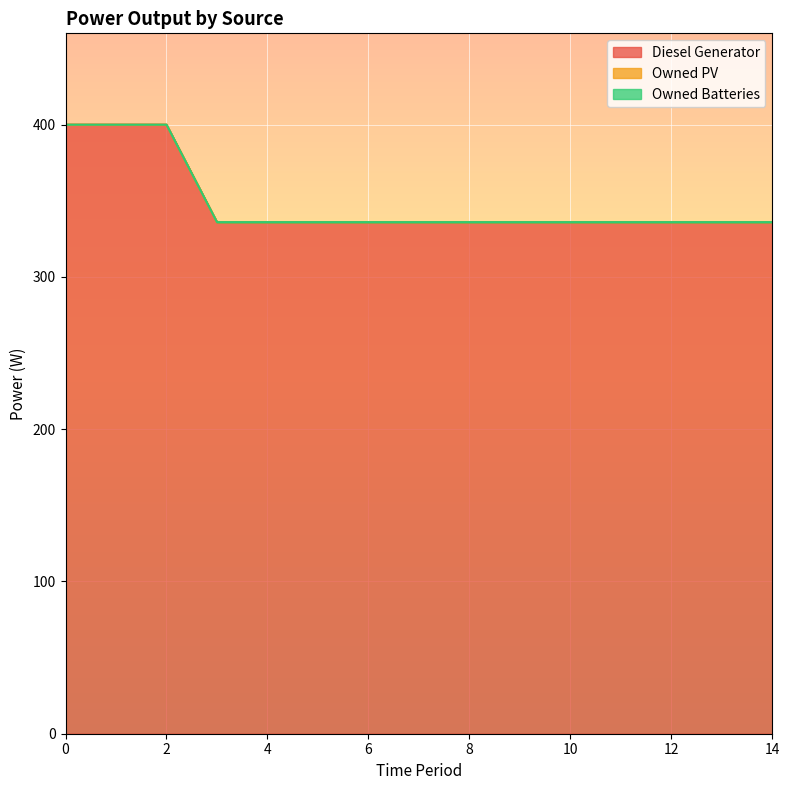

Reading right to left, list all the values displayed in this chart.

Diesel Generator: 336	336	336	336	336	336	336	336	336	336	336	336	400	400	400
Owned PV: 0	0	0	0	0	0	0	0	0	0	0	0	0	0	0
Owned Batteries: 0	0	0	0	0	0	0	0	0	0	0	0	0	0	0